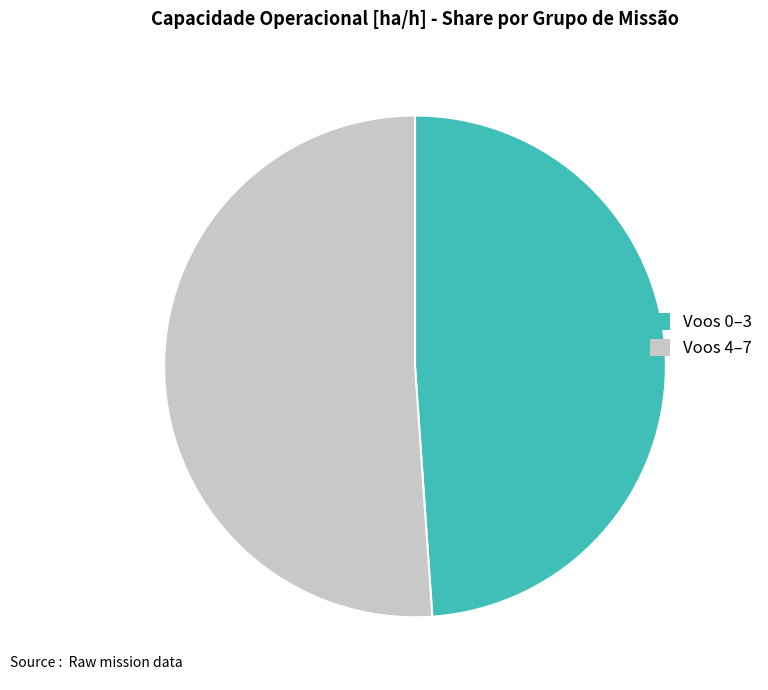

True or false: Voos 4–7 accounts for 51% of the total.

True